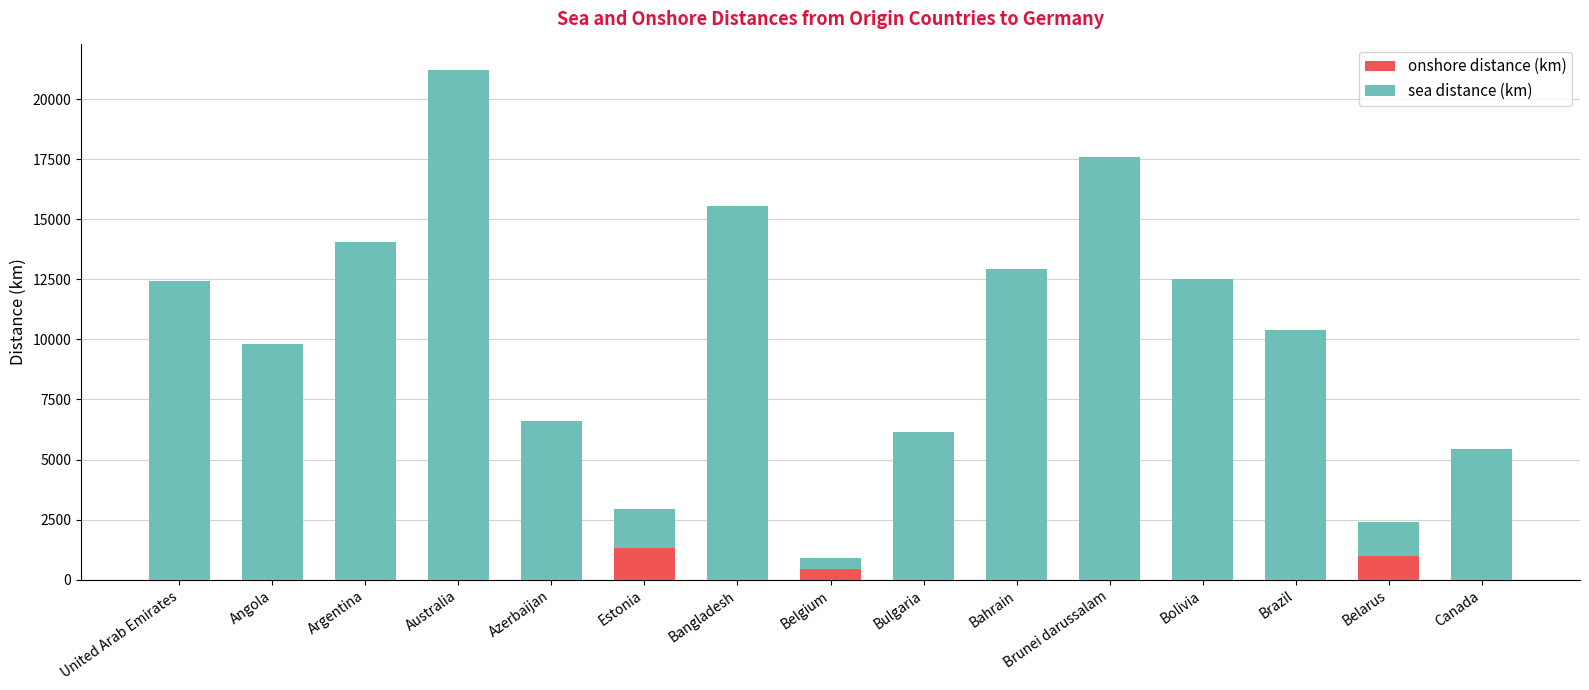

What is the sum of all onshore distance (km) values?

2750.0